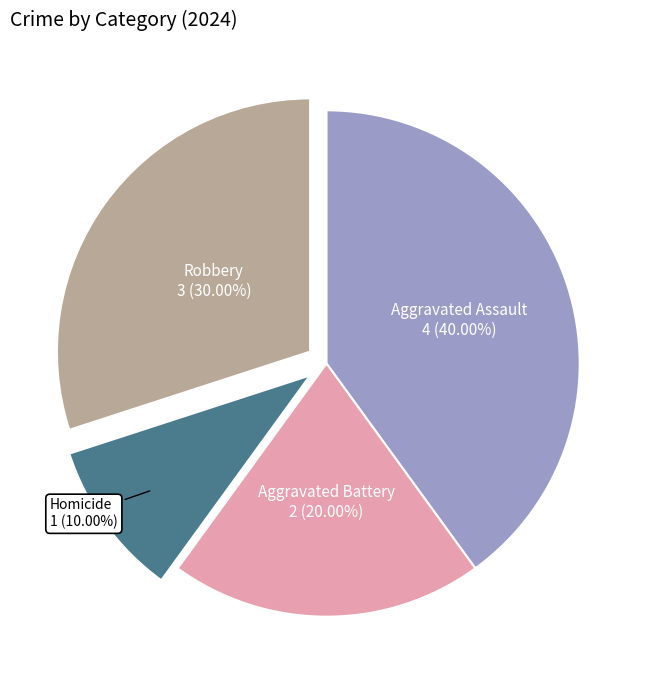

To the nearest percent, what portion does Robbery represent?

30%